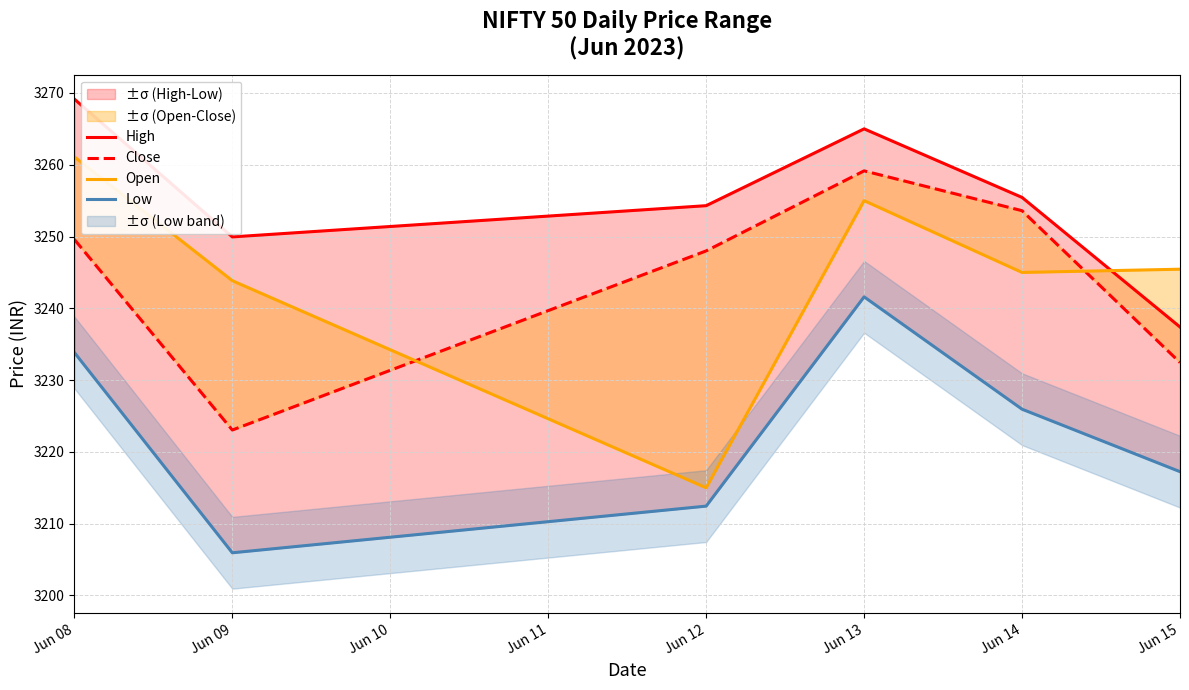

At how many categories does at least one series exceed 3219?

6